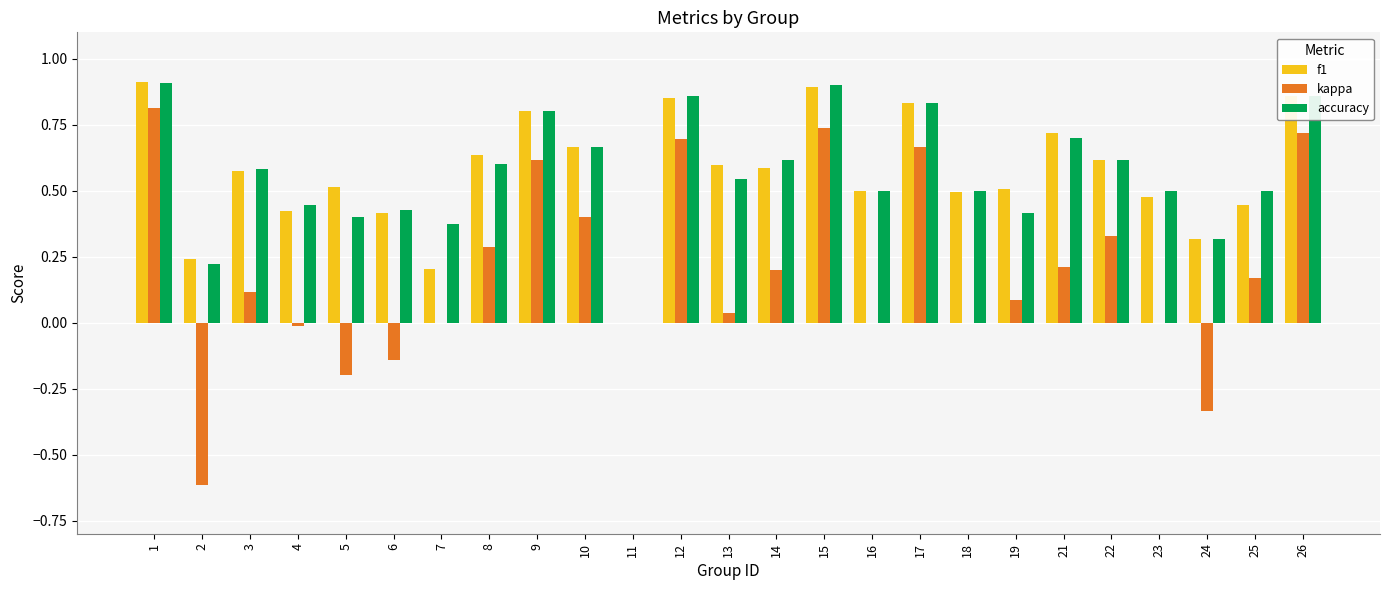

Is the value of kappa at 3 greater than the value of accuracy at 13?

No